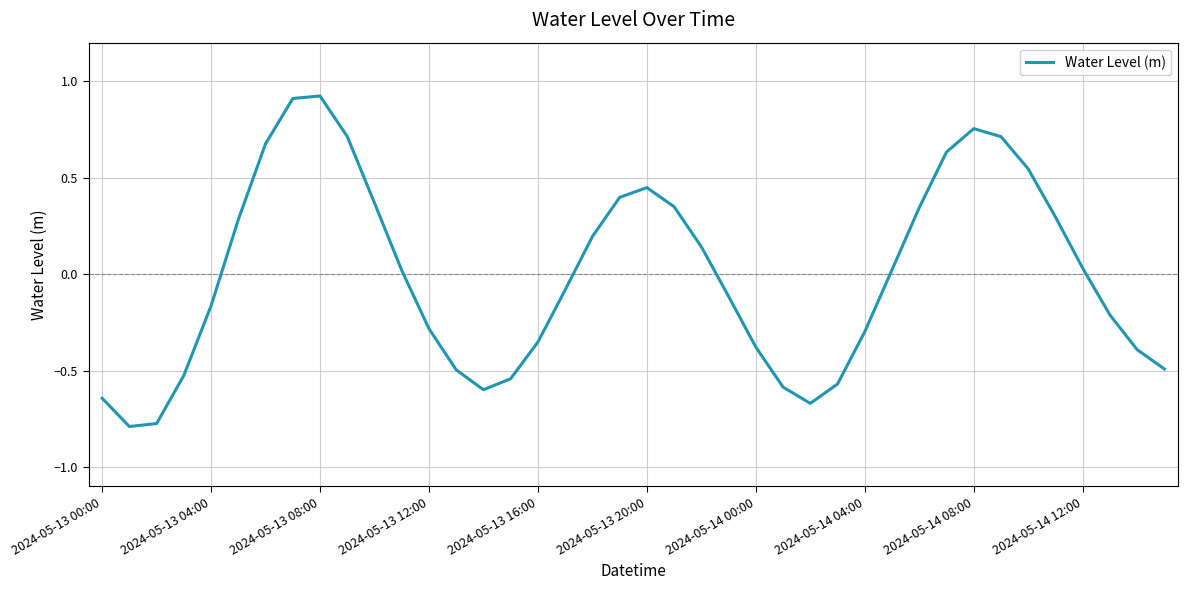

Reading left to right, what are all the values shown in this chart?

-0.6	-0.8	-0.8	-0.5	-0.2	0.3	0.7	0.9	0.9	0.7	0.4	0.0	-0.3	-0.5	-0.6	-0.5	-0.4	-0.1	0.2	0.4	0.4	0.3	0.1	-0.1	-0.4	-0.6	-0.7	-0.6	-0.3	0.0	0.3	0.6	0.8	0.7	0.5	0.3	0.0	-0.2	-0.4	-0.5